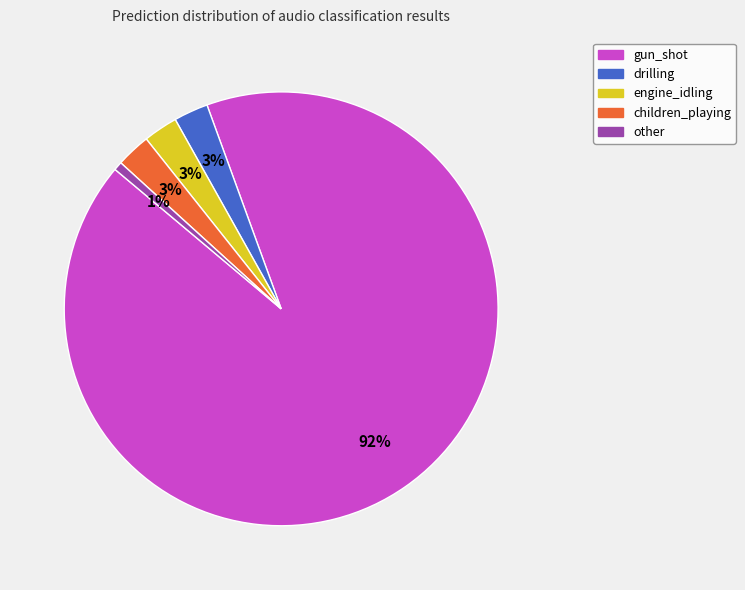

To the nearest percent, what is the average slice percentage?

20%